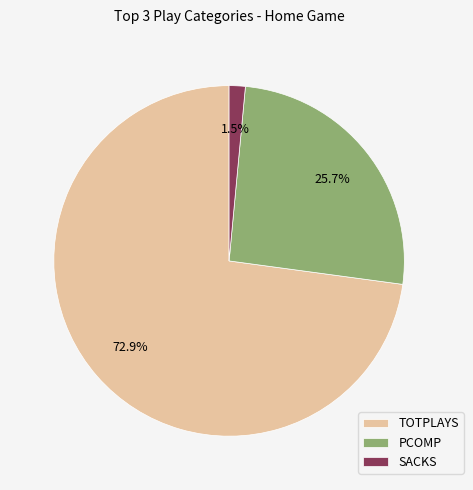

Which has a higher value, SACKS or PCOMP?

PCOMP